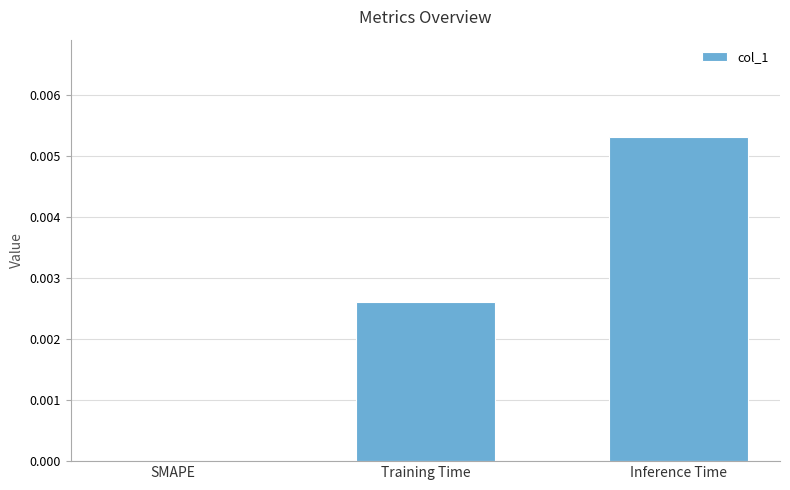

Between SMAPE and Inference Time, which is larger?

Inference Time